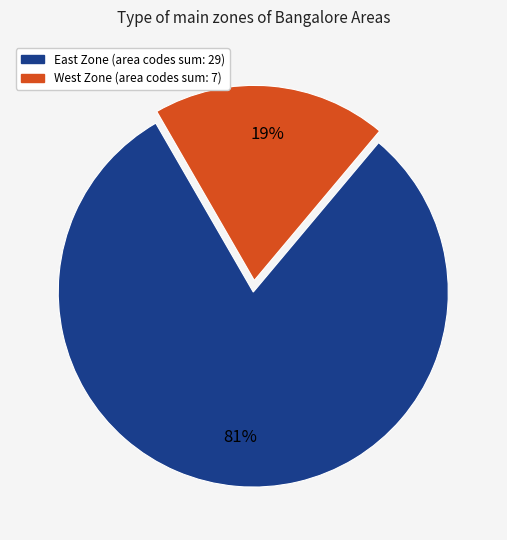

To the nearest percent, what is the average slice percentage?

50%